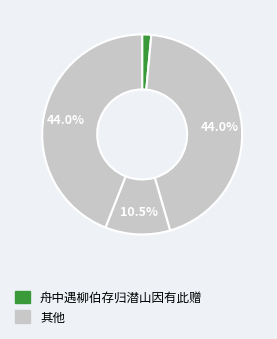

To the nearest percent, what is the average slice percentage?

25%